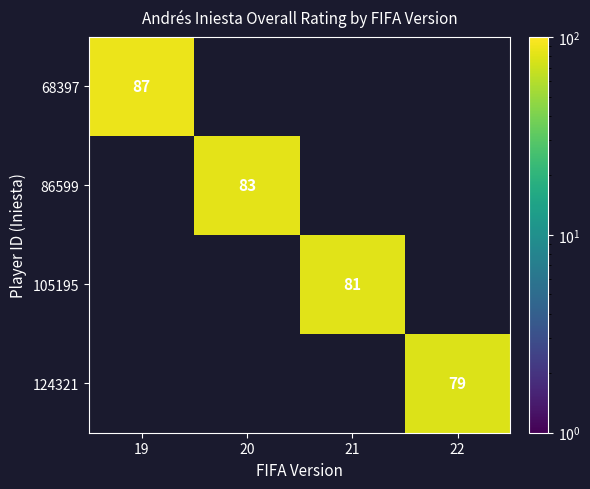

The 68397 series shows 52 at 19. True or false?

False